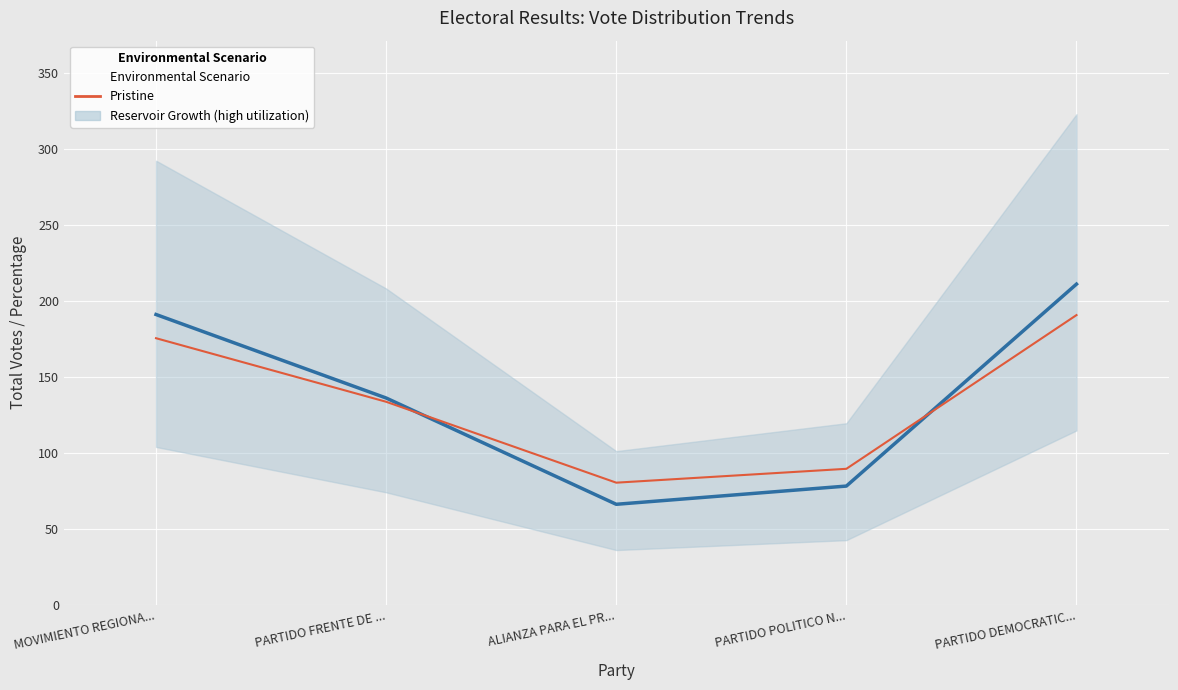

What is the minimum value shown in the chart?

80.2